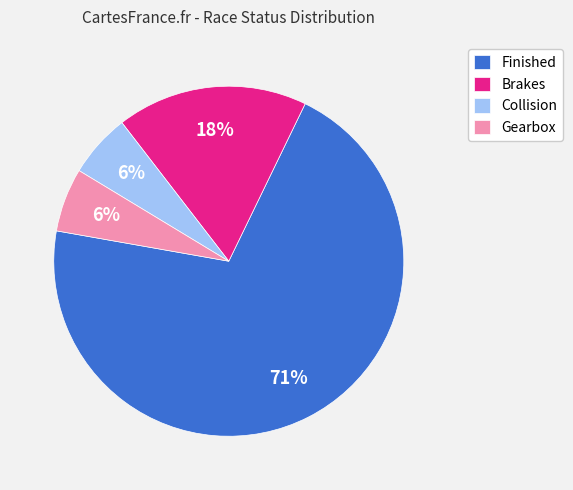

To the nearest percent, what is the average slice percentage?

25%